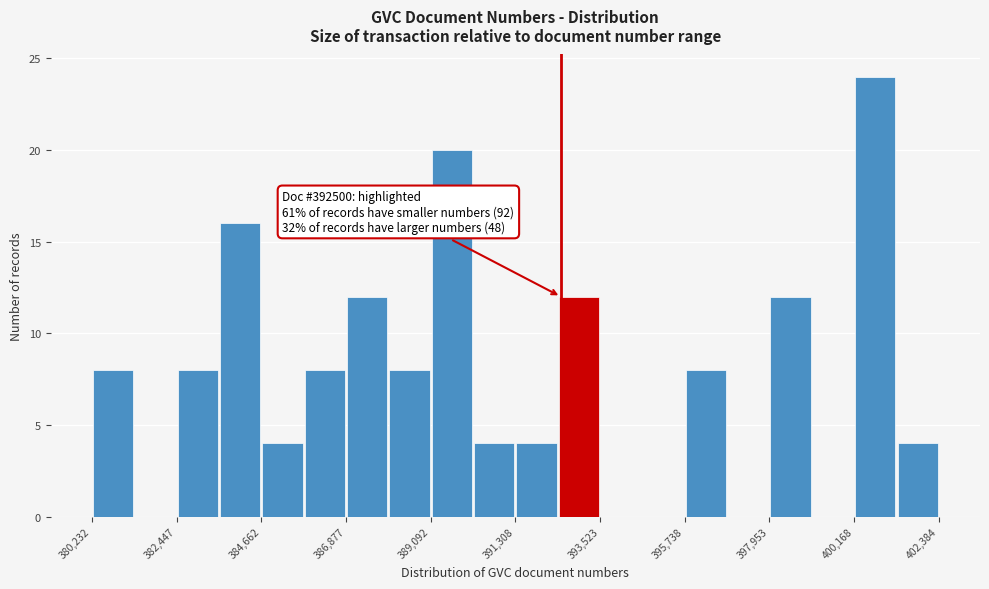

Read against the x-axis, roughly where is the centre of the tallest bar?

400500